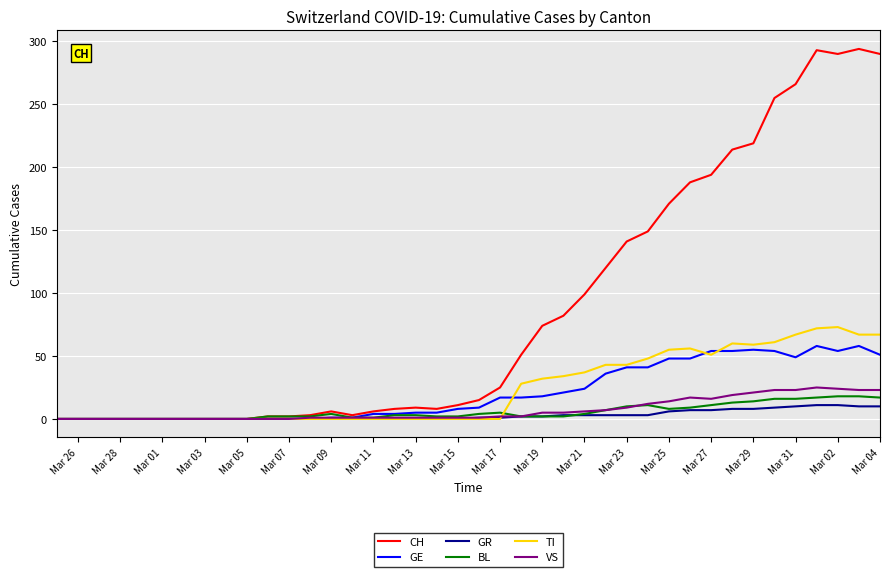

What are all the series names shown in the legend?

CH, GE, GR, BL, TI, VS